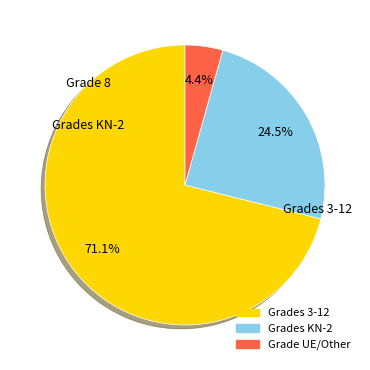

Does any single category account for the majority?

Yes